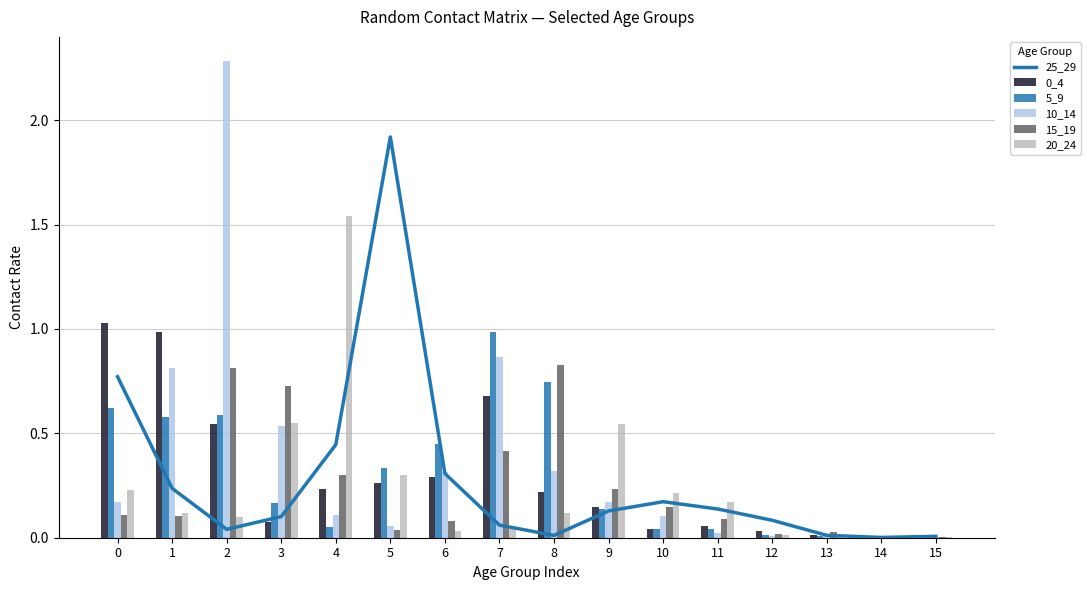

What is the highest value of the 5_9 series?

1.0